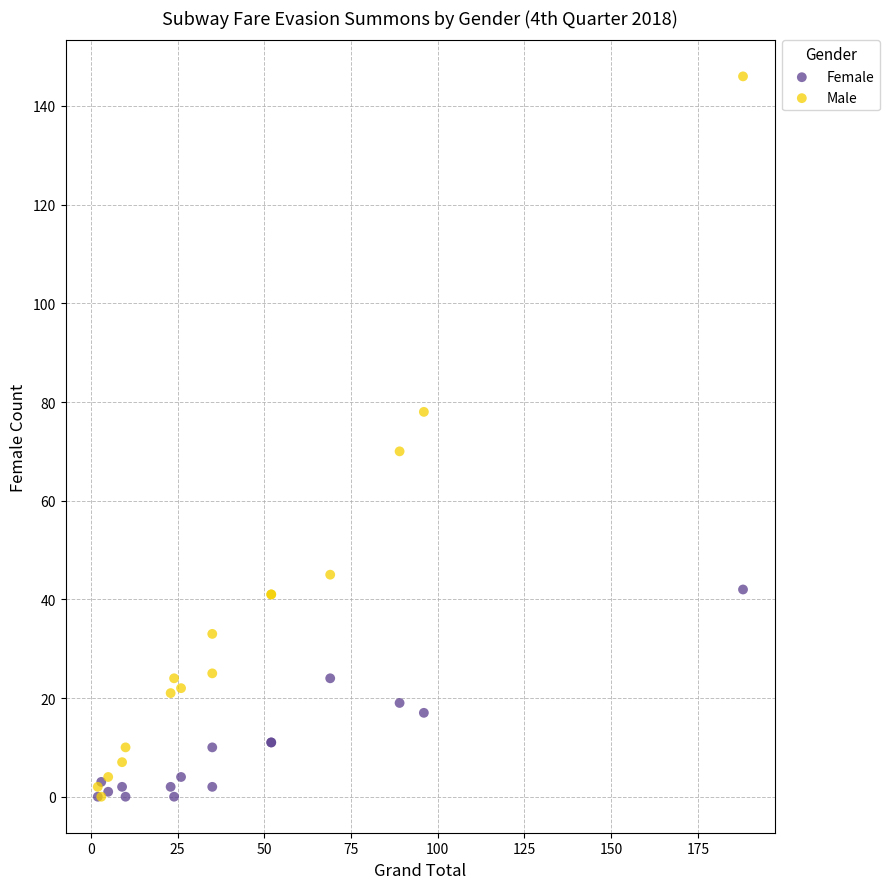

Across all series, what Y value is closest to 73?

70